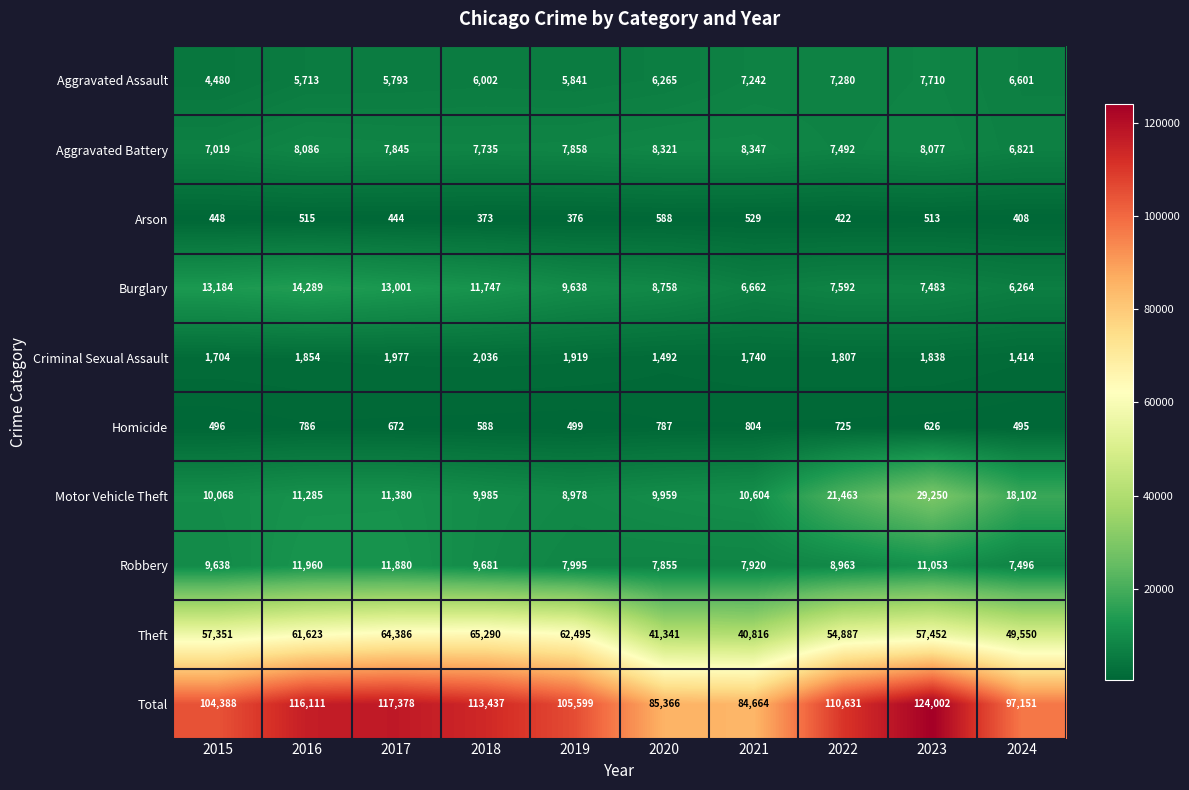

How many distinct data groups are displayed?

10